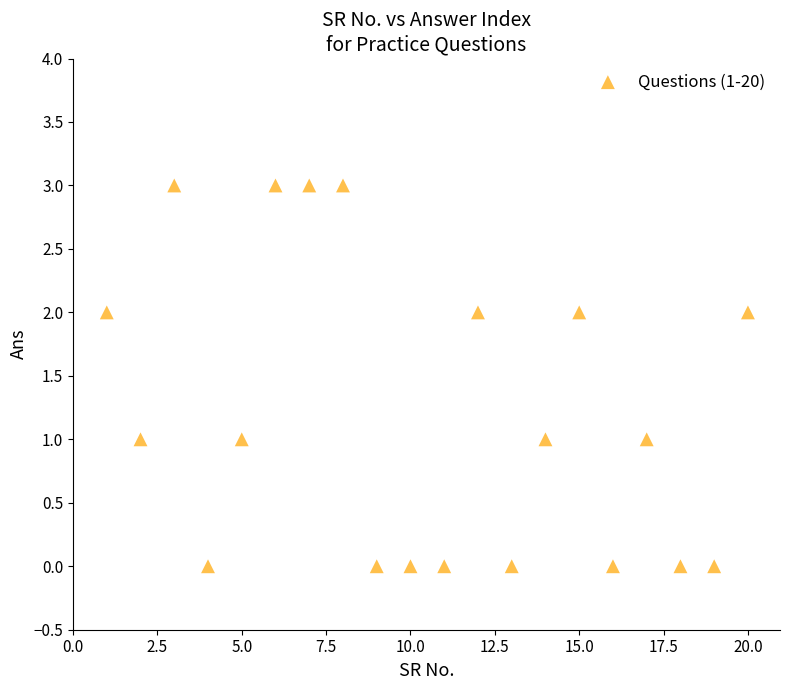

What is the range of X values (max minus min)?

19